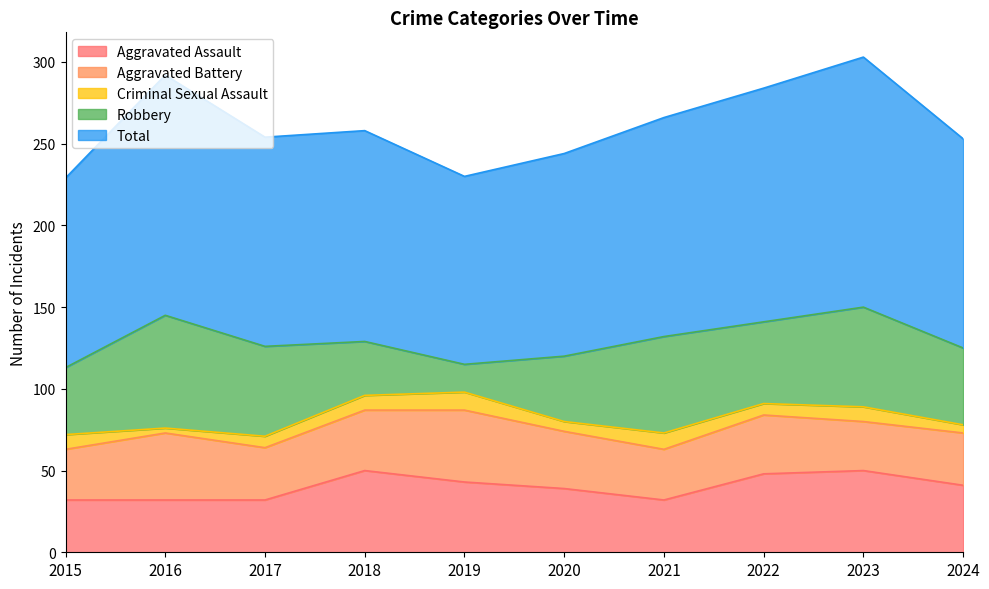

What is the smallest value displayed?

3